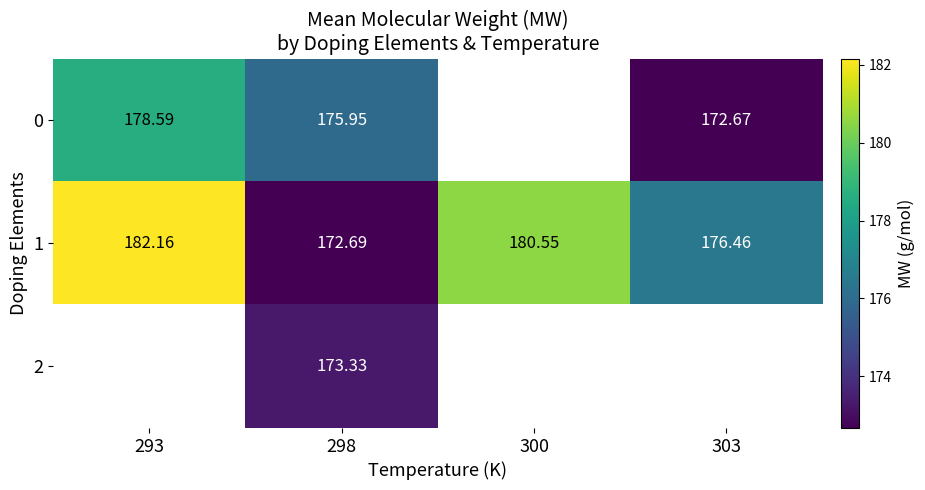

What is the smallest value displayed?

172.7